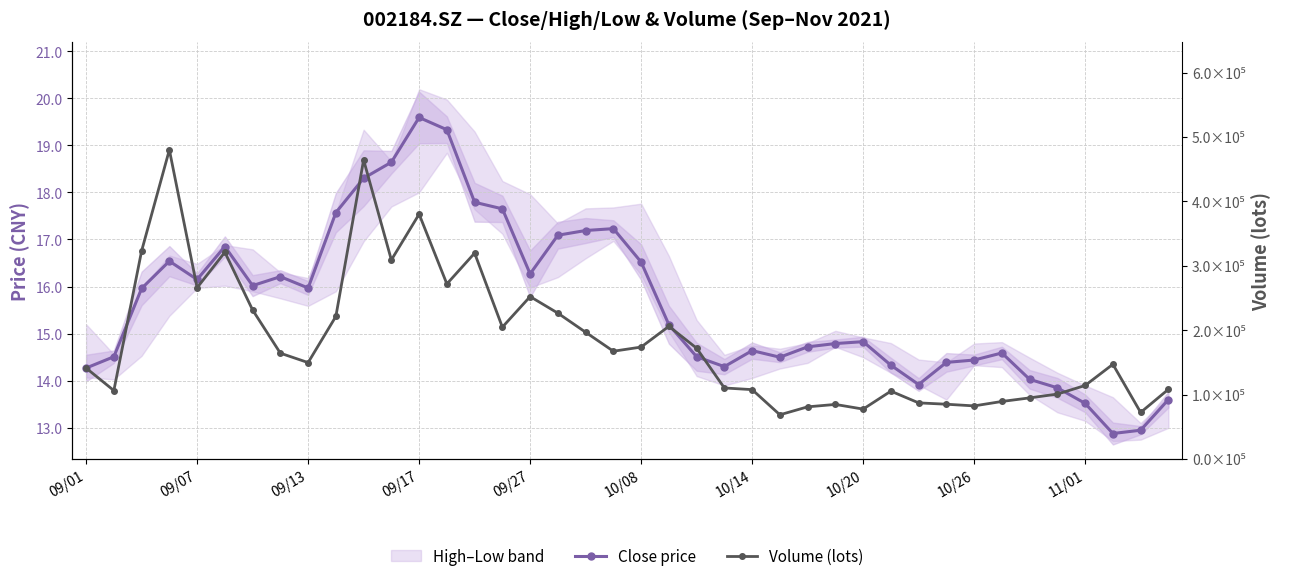

Which label corresponds to the largest value in the chart?

09/17